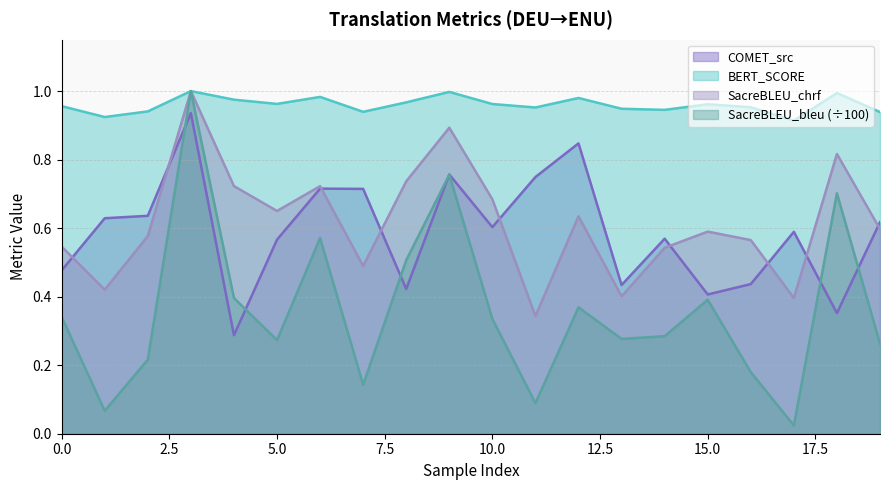

Is the value of metric_SacreBLEU_bleu at 17 greater than the value of metric_COMET_src at 6?

No